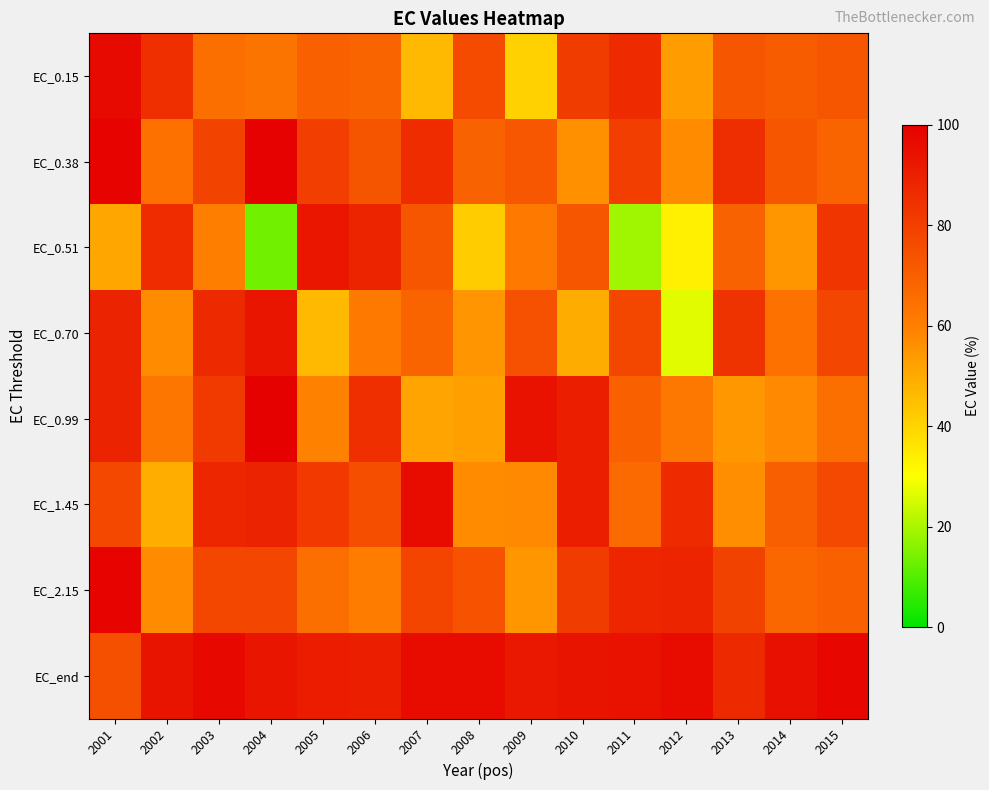

What is the difference between the highest and lowest values at 2006?

29.9